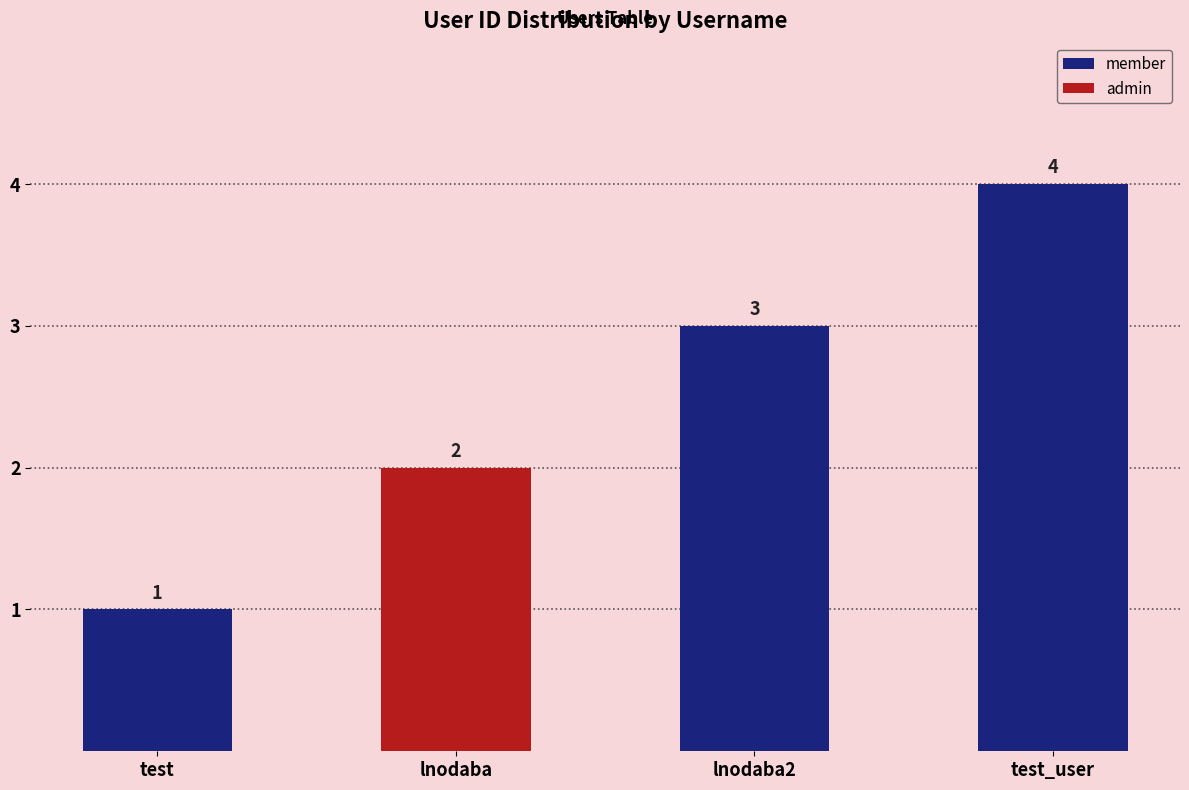

What is the greatest value displayed?

4